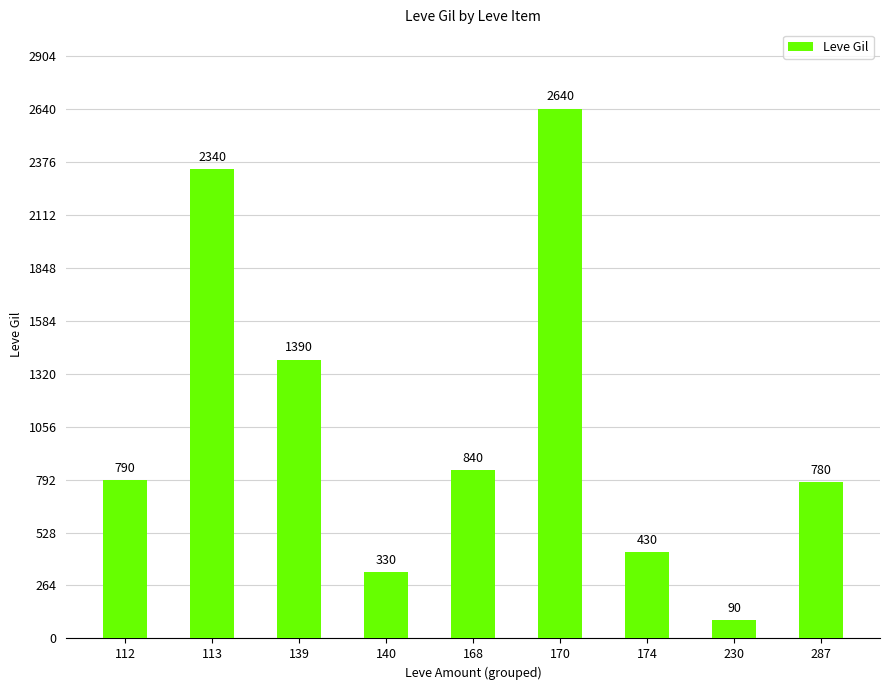

Is it true that the value at 113 is 2340?

True